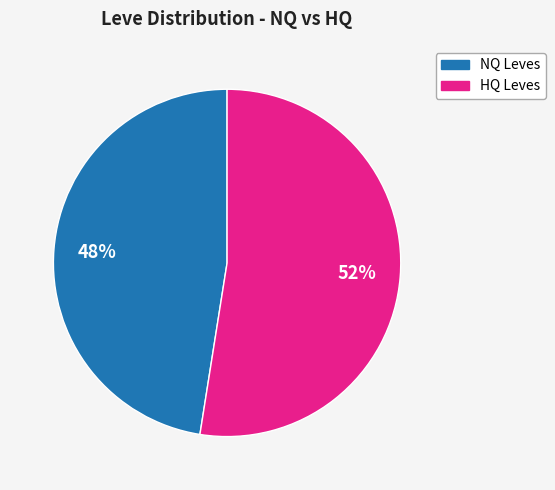

Is there any slice that represents more than half of the pie?

Yes